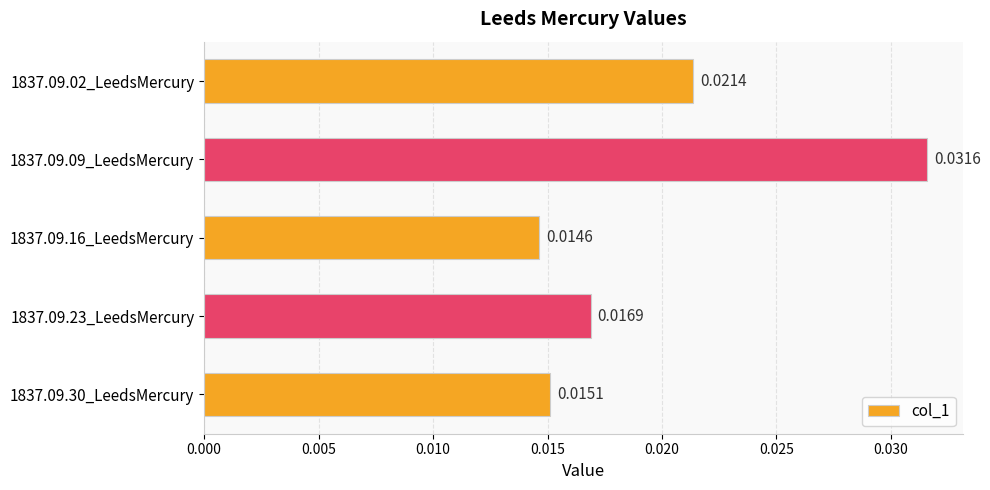

List the labels in order of value, smallest first.

1837.09.16_LeedsMercury, 1837.09.30_LeedsMercury, 1837.09.23_LeedsMercury, 1837.09.02_LeedsMercury, 1837.09.09_LeedsMercury